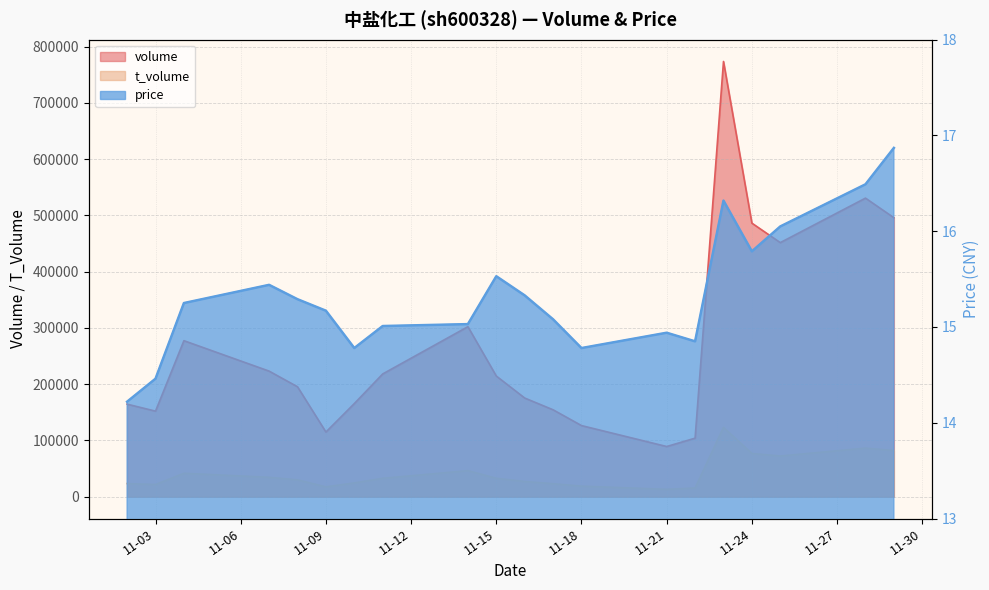

Which has a higher value, 2022-11-15 or 2022-11-11?

2022-11-11